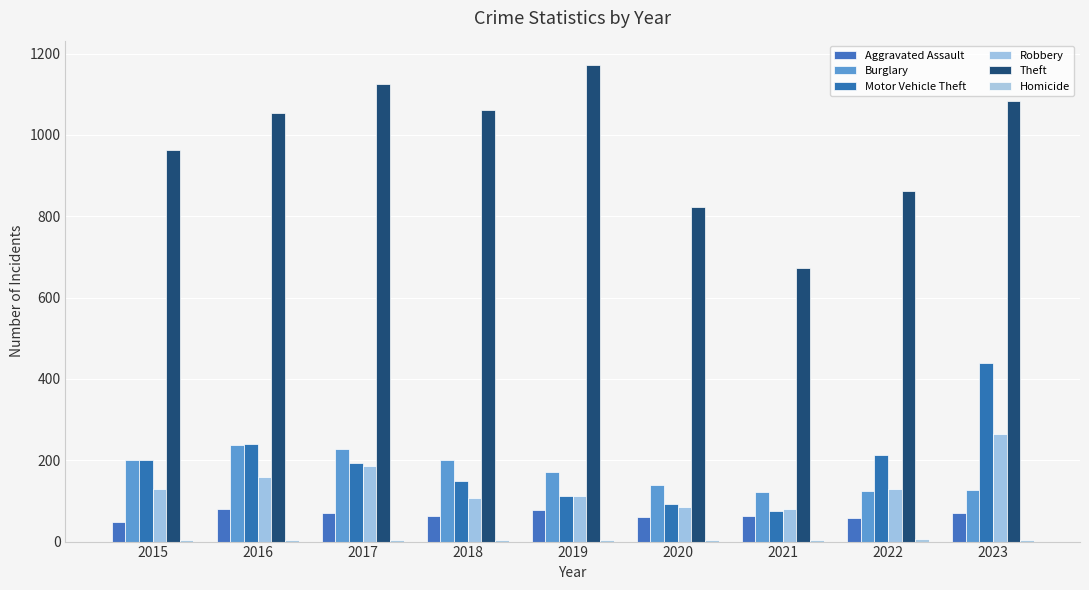

Which series changed the most between 2016 and 2020?

Theft